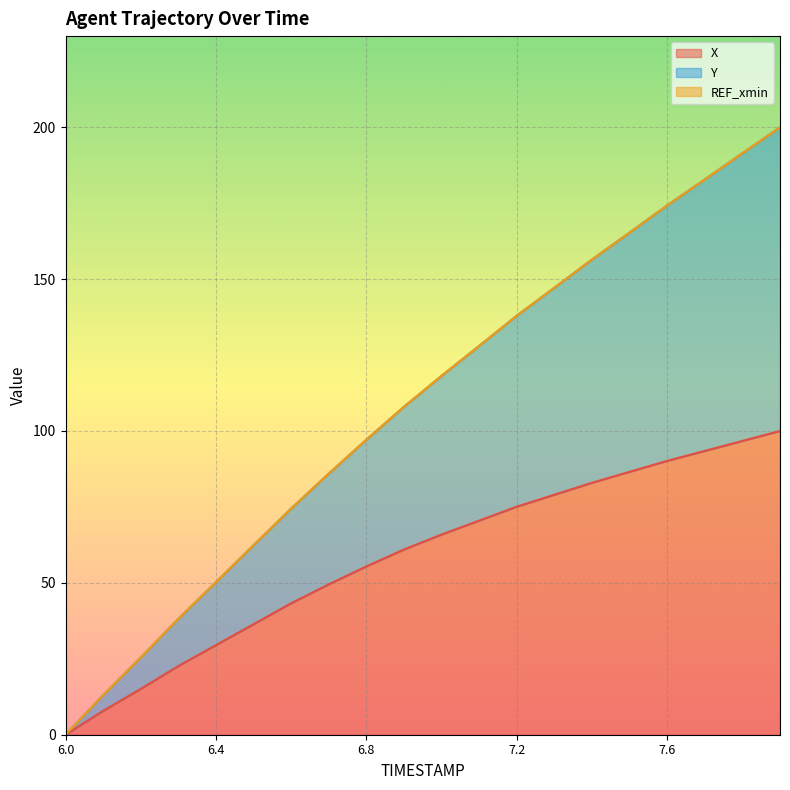

At which category is the sum across all series the highest?

7.9